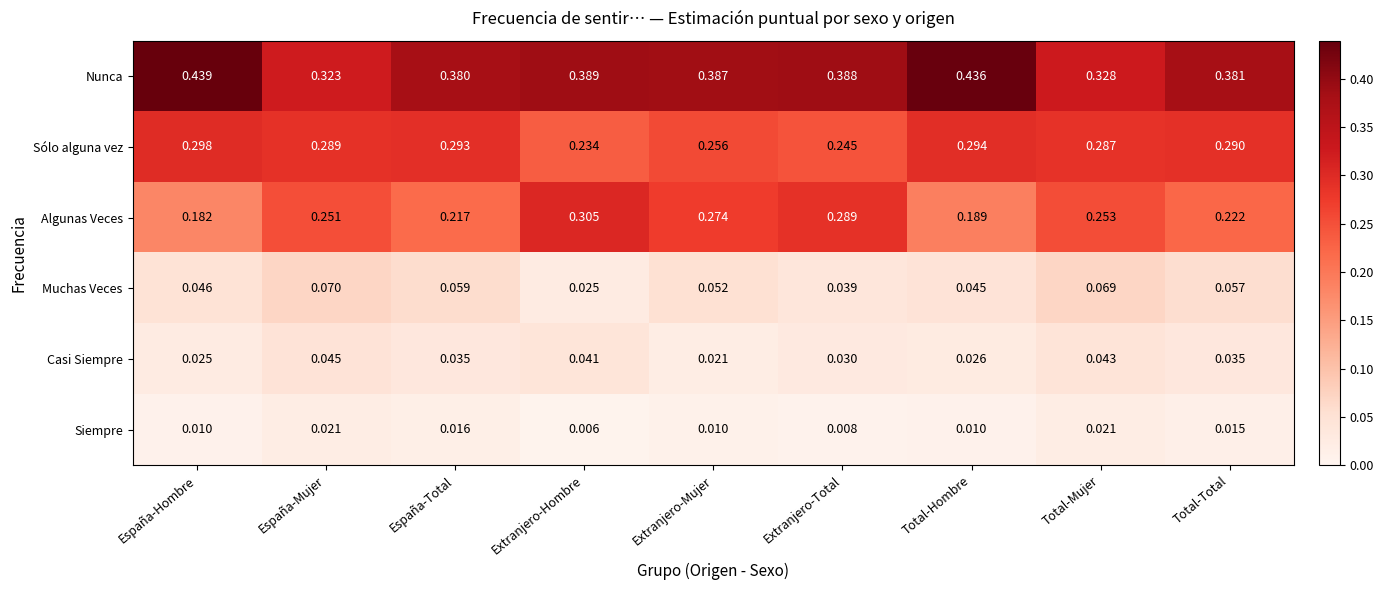

List the labels in order of Algunas Veces value, smallest first.

España-Hombre, Total-Hombre, España-Total, Total-Total, España-Mujer, Total-Mujer, Extranjero-Mujer, Extranjero-Total, Extranjero-Hombre